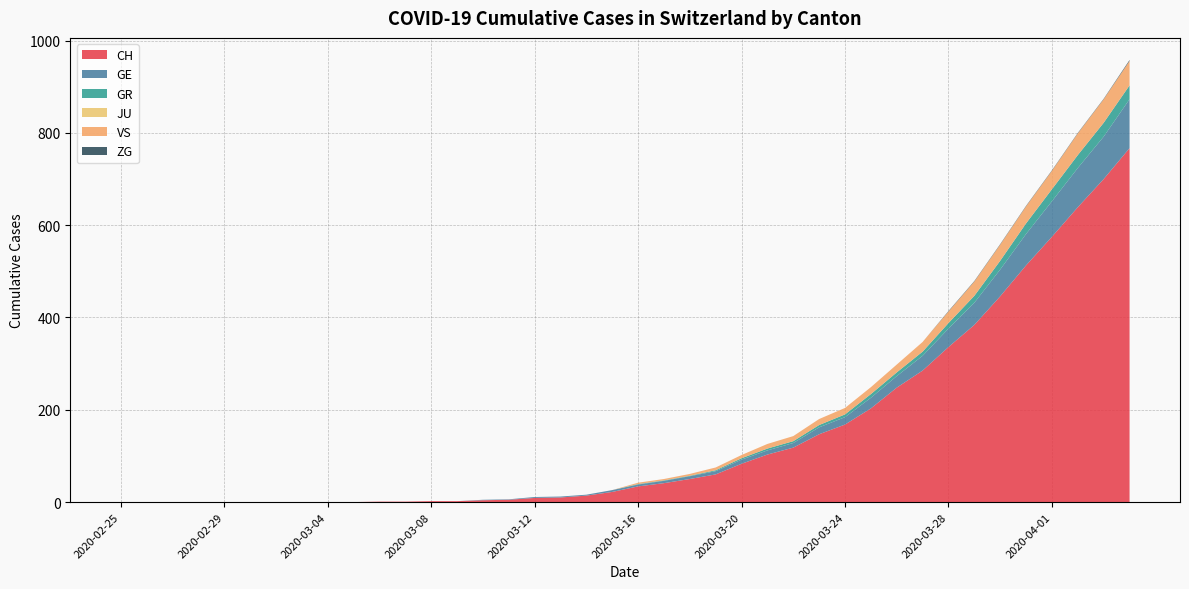

Reading left to right, extract all data points from this chart.

CH: 0	0	0	0	0	0	0	0	0	0	1	1	2	2	4	5	9	10	14	22	34	41	50	60	83	103	118	147	168	203	248	285	336	384	446	513	575	639	700	767
GE: 0	0	0	0	0	0	0	0	0	0	0	0	0	0	1	1	2	2	2	4	4	5	6	7	9	9	10	15	16	23	25	32	40	48	58	68	77	85	92	106
GR: 0	0	0	0	0	0	0	0	0	0	0	0	0	0	0	0	0	0	0	0	1	1	1	2	3	4	4	5	6	8	8	9	12	15	19	23	26	28	30	30
JU: 0	0	0	0	0	0	0	0	0	0	0	0	0	0	0	0	0	0	0	0	0	0	0	0	0	0	0	0	0	0	0	0	0	0	0	0	0	0	0	0
VS: 0	0	0	0	0	0	0	0	0	0	0	0	0	0	0	0	0	0	0	0	3	3	4	6	7	10	11	13	14	15	17	21	25	31	35	37	40	47	51	53
ZG: 0	0	0	0	0	0	0	0	0	0	0	0	0	0	0	0	0	0	0	0	0	0	0	0	0	0	0	0	0	0	0	0	1	1	1	1	1	1	1	2